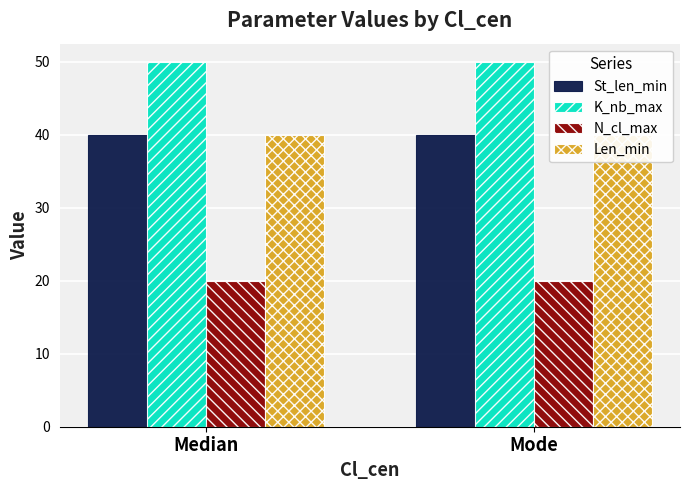

What is the label of the 2nd bar from the left?

Mode